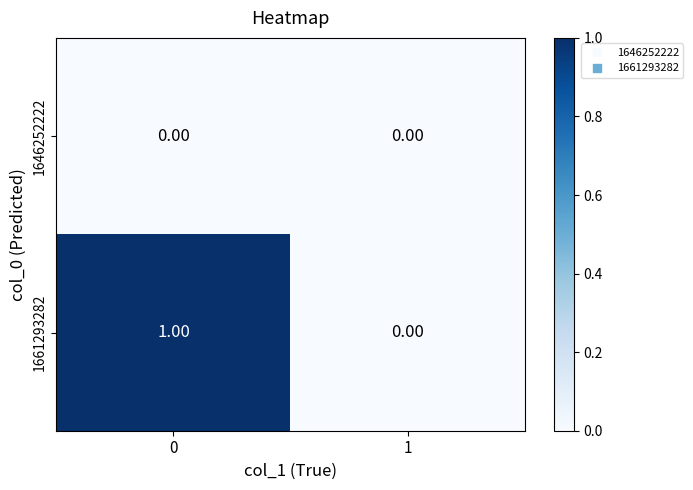

Rank the series by their average value, from highest to lowest.

1661293282, 1646252222